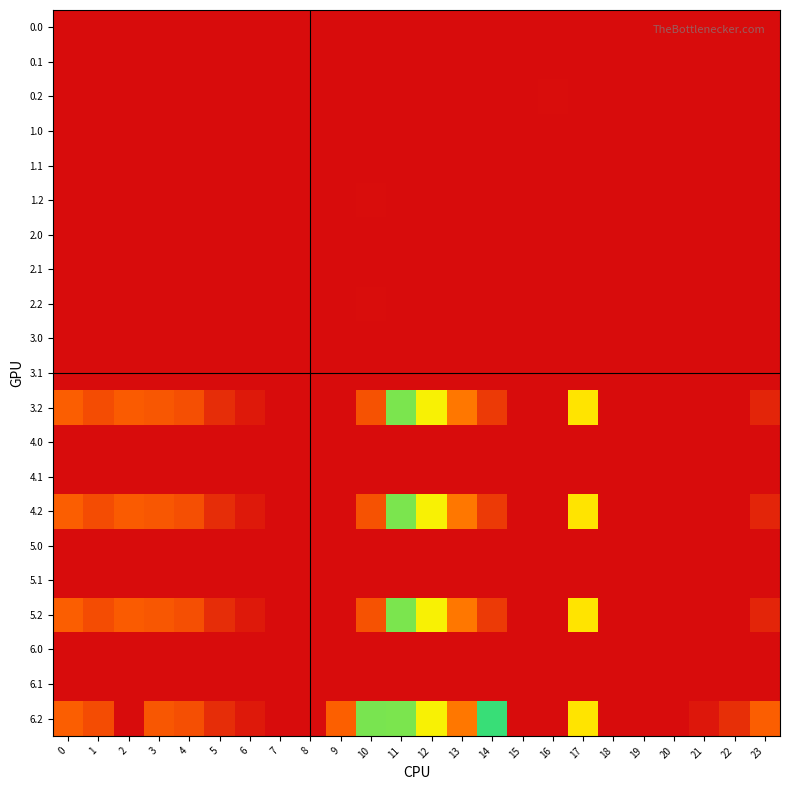

At which category is the sum across all series the highest?

16